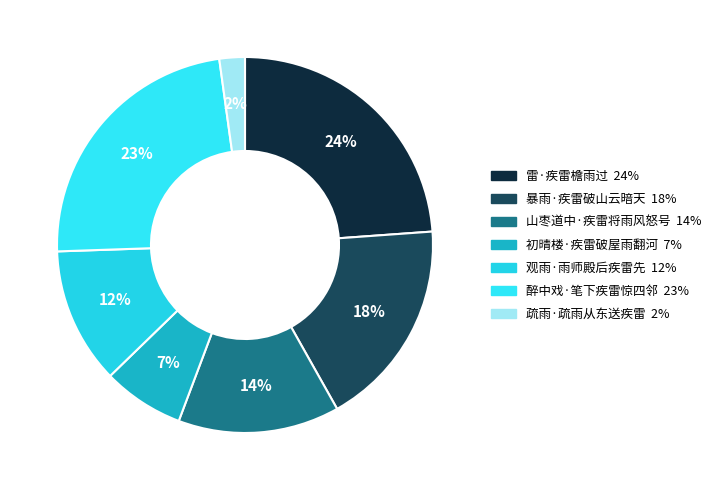

What percentage is NOT represented by 疏雨·疏雨从东送疾雷?

97.8%